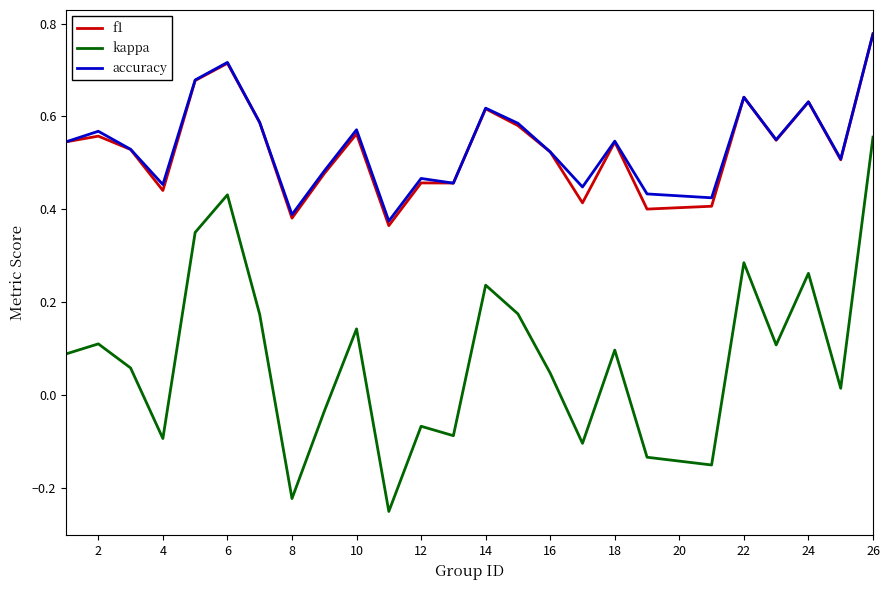

Which series has the widest spread of values?

kappa